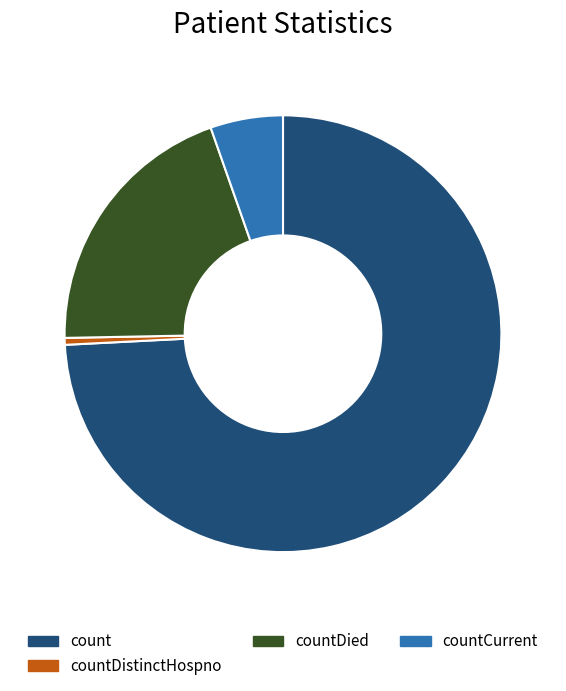

Is it true that count is 74% of the pie?

True